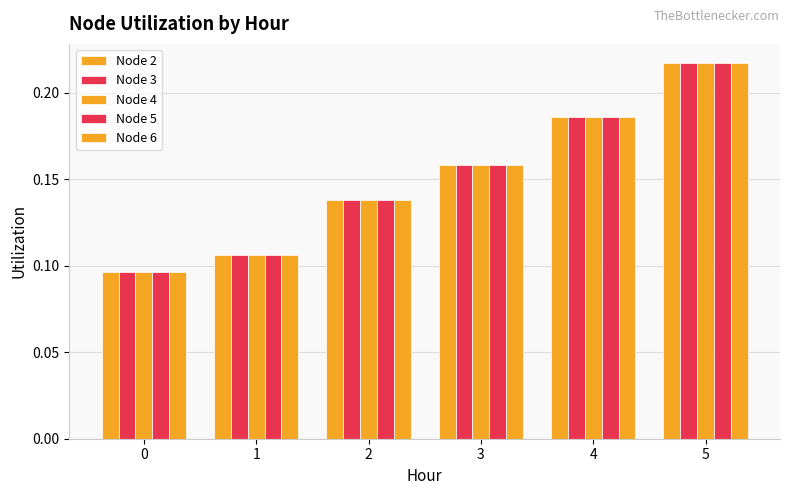

At which category is the sum across all series the highest?

5